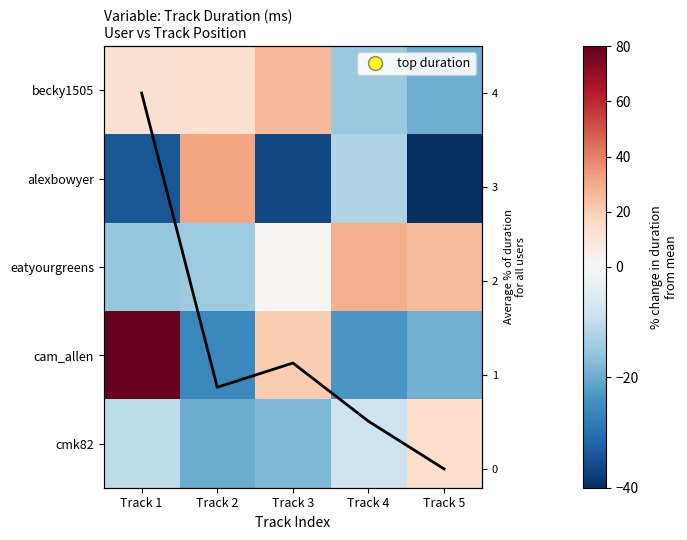

Rank the series at Track 5 from highest to lowest value.

eatyourgreens, cmk82, cam_allen, becky1505, alexbowyer